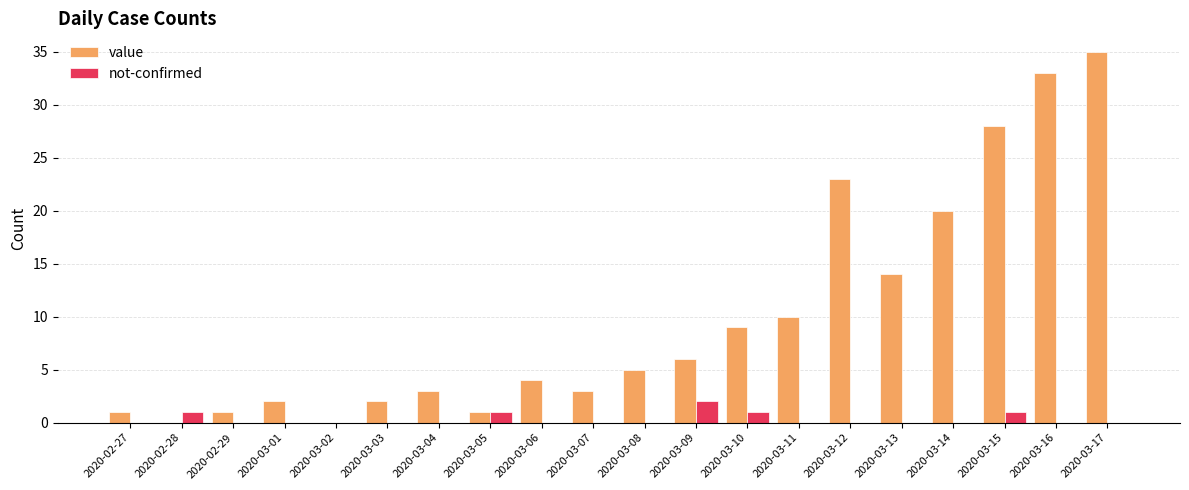

What is the spread (max minus min) of values at 2020-03-08?

5